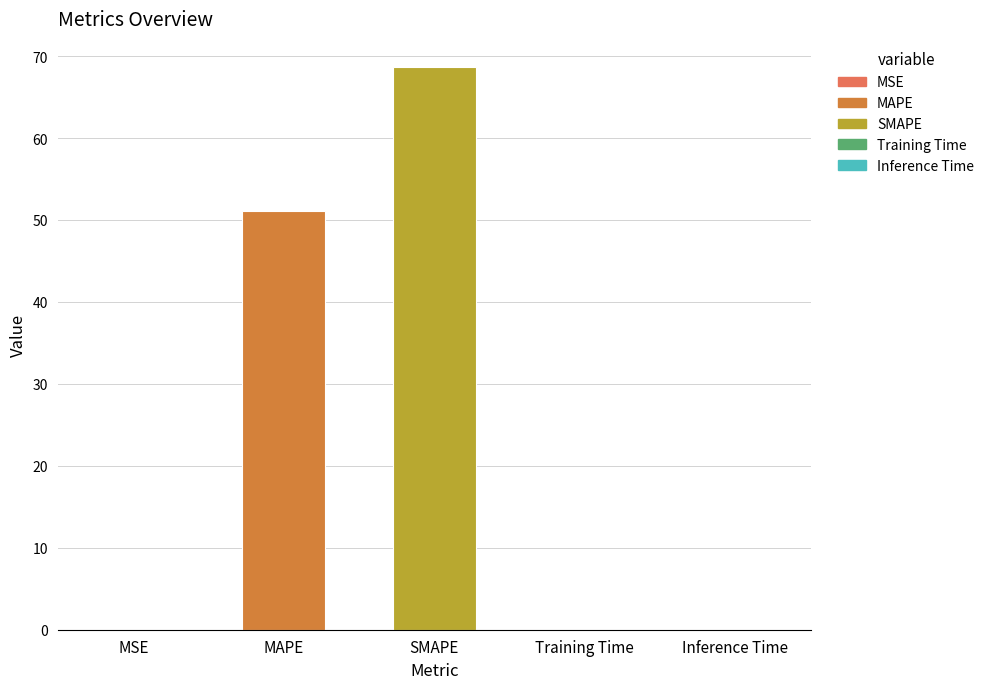

What is the sum of all values?

119.8